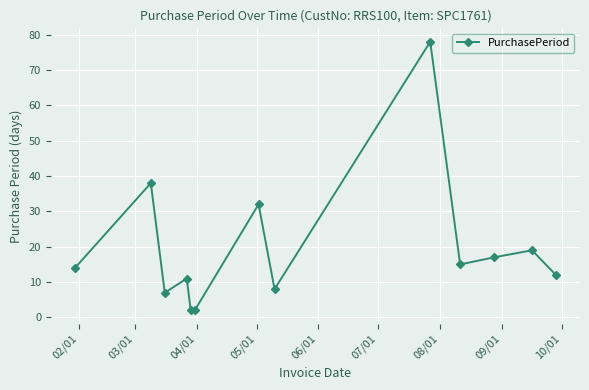

Reading right to left, what are all the values shown in this chart?

12	19	17	15	78	8	32	2	2	11	7	38	14